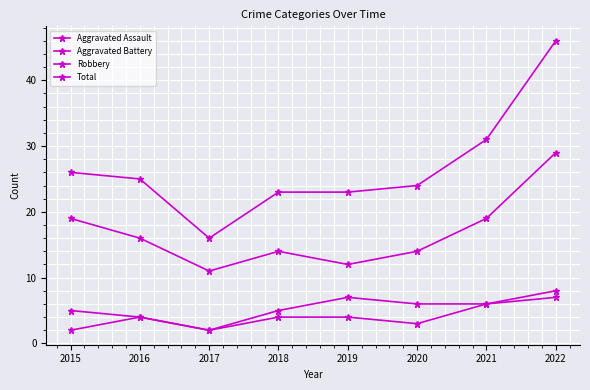

What is the sum of all Aggravated Battery values?

43